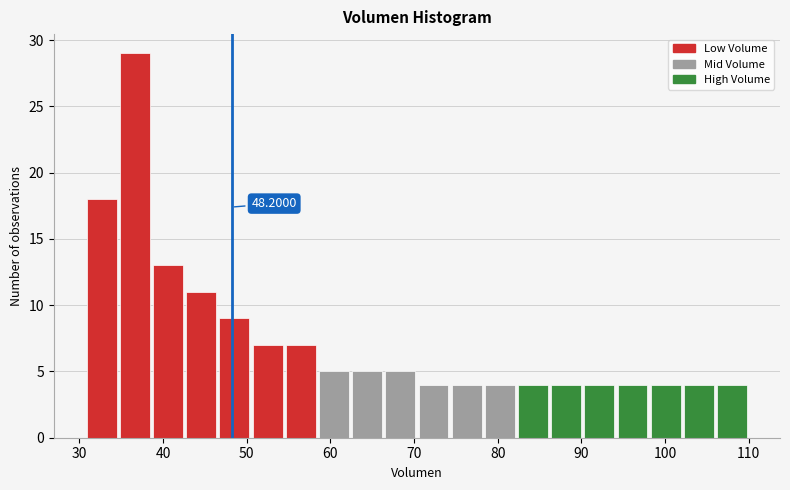

Read against the x-axis, roughly where is the centre of the tallest bar?

37